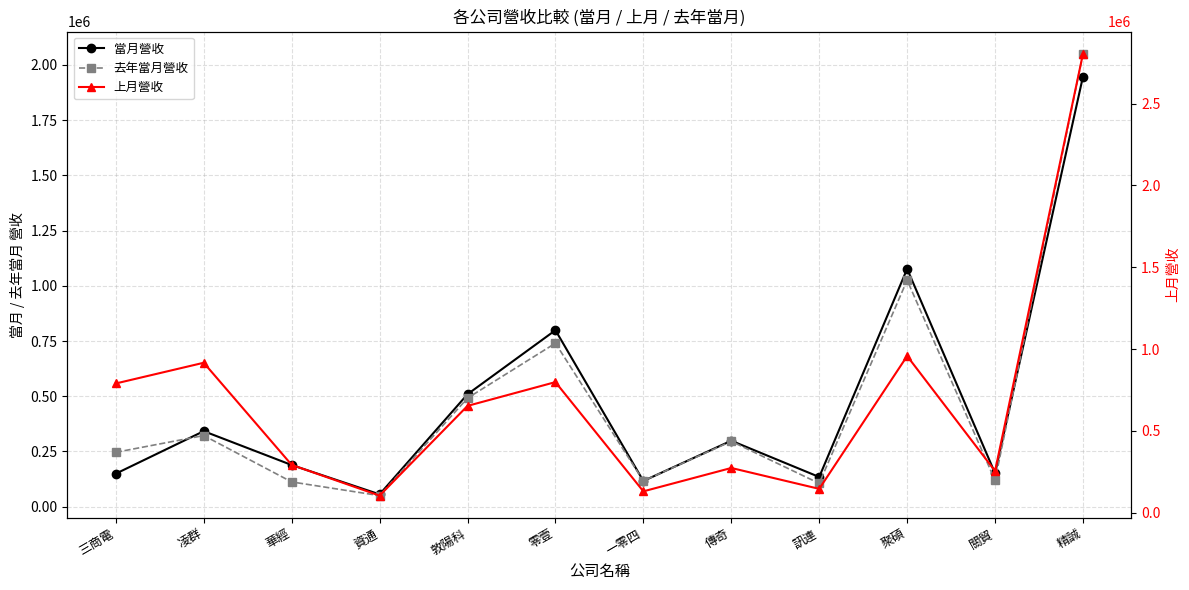

What is the sum of all 上月營收 values?

8125713